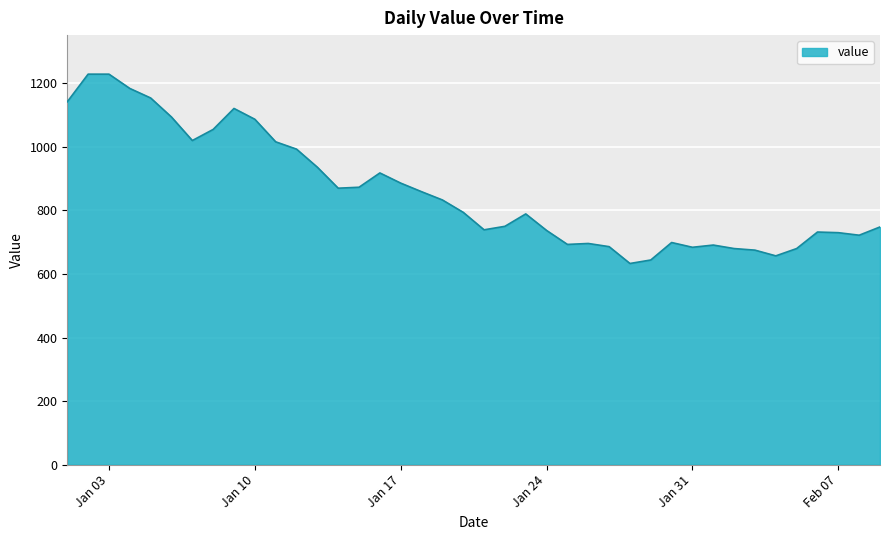

What is the smallest value displayed?

633